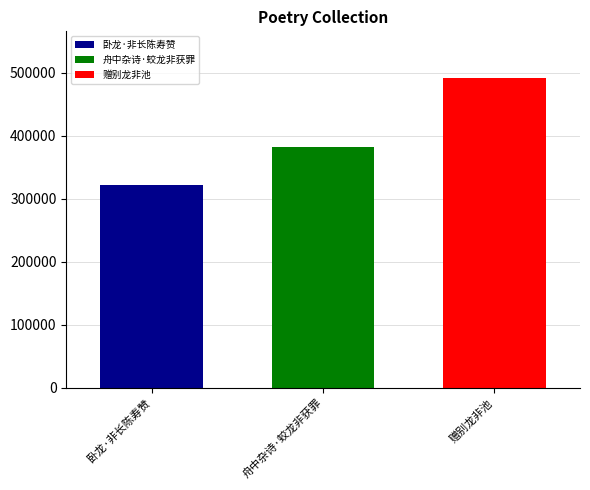

Rank the series at 舟中杂诗·蛟龙非获罪 from lowest to highest value.

卧龙·非长陈寿赞, 舟中杂诗·蛟龙非获罪, 赠别龙非池